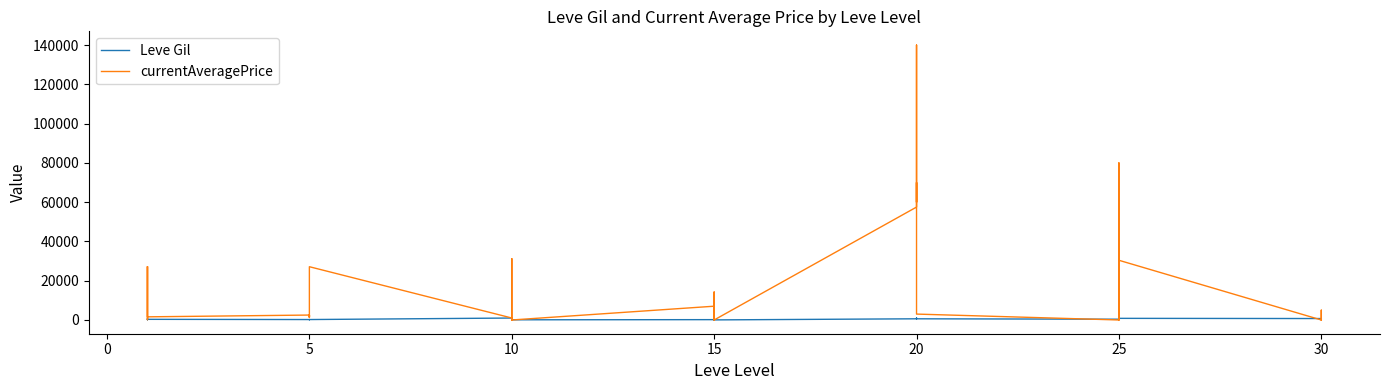

Rank the series by their average value, from lowest to highest.

Leve Gil, currentAveragePrice